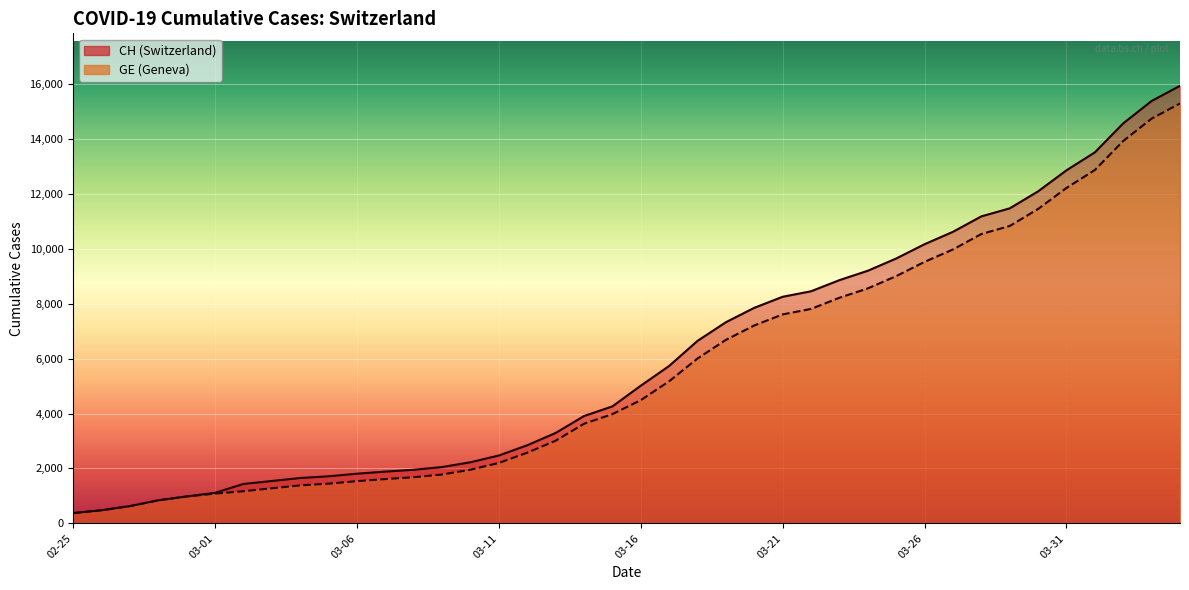

What is the average value of the GE series?

5641